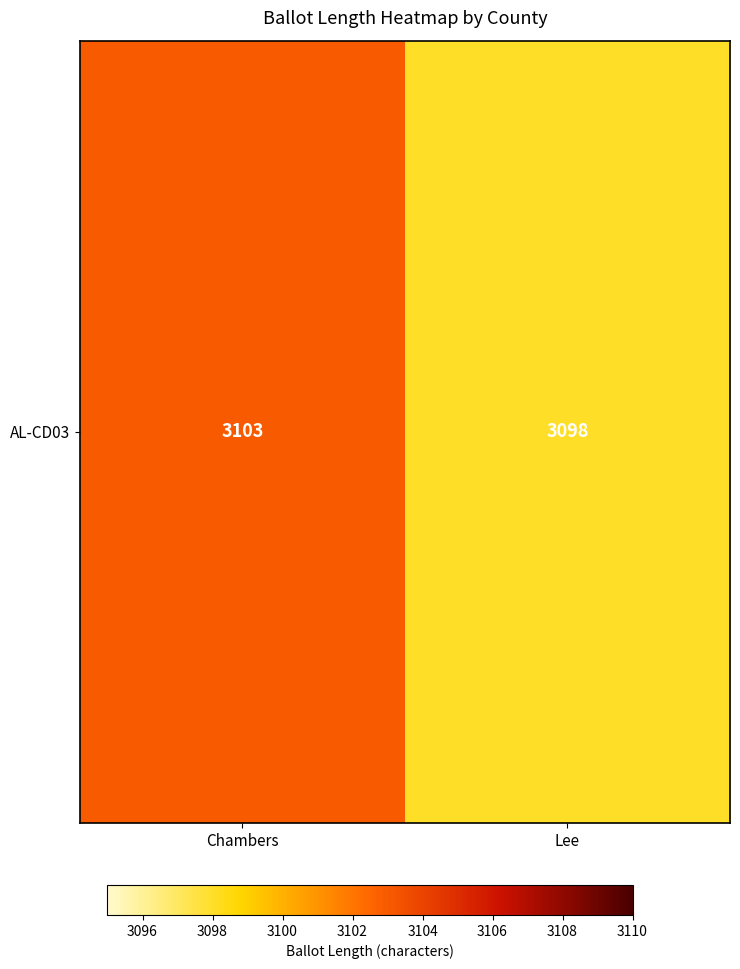

How many values are between 3098 and 3103?

2